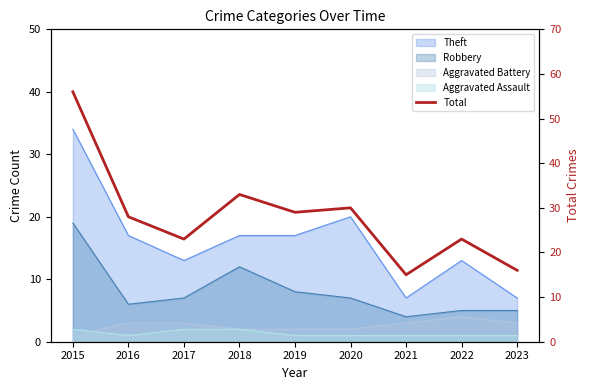

Rank the categories by value from lowest to highest.

2021, 2023, 2017, 2022, 2016, 2019, 2020, 2018, 2015